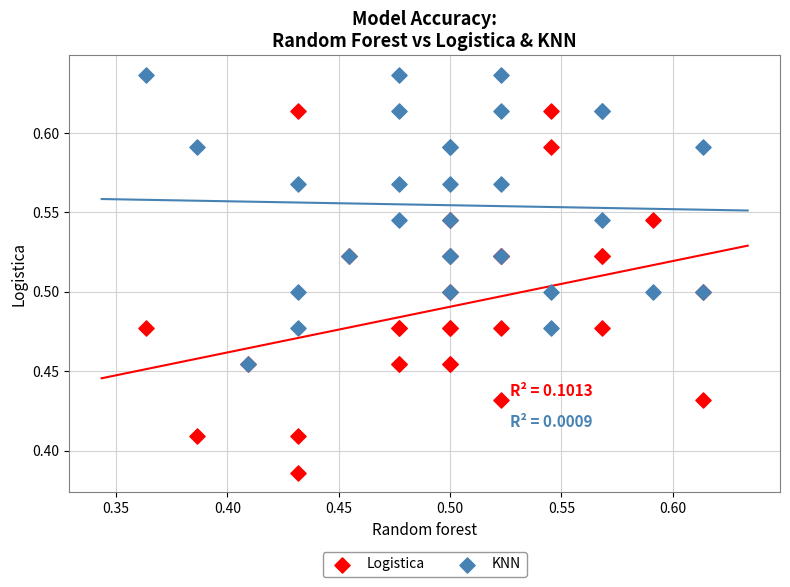

Which series contains the lowest Y value?

Logistica